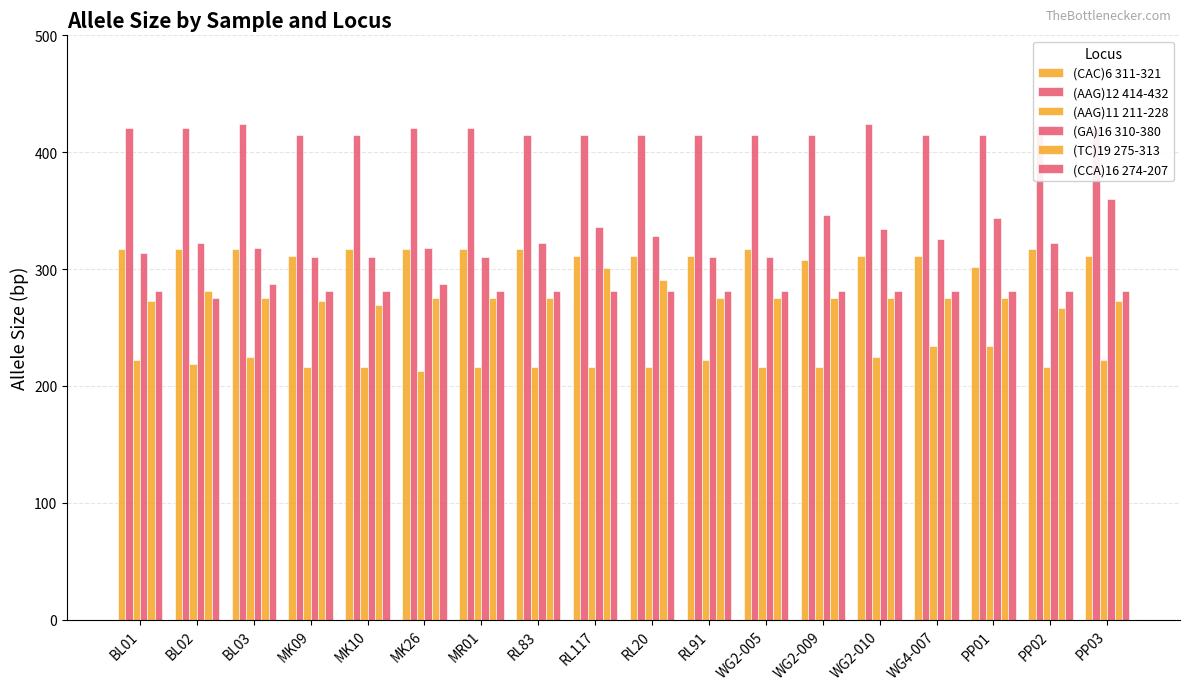

List the labels in order of (AAG)12 414-432 value, smallest first.

MK09, MK10, RL83, RL117, RL20, RL91, WG2-005, WG2-009, WG4-007, PP01, BL01, BL02, MK26, MR01, PP02, PP03, BL03, WG2-010